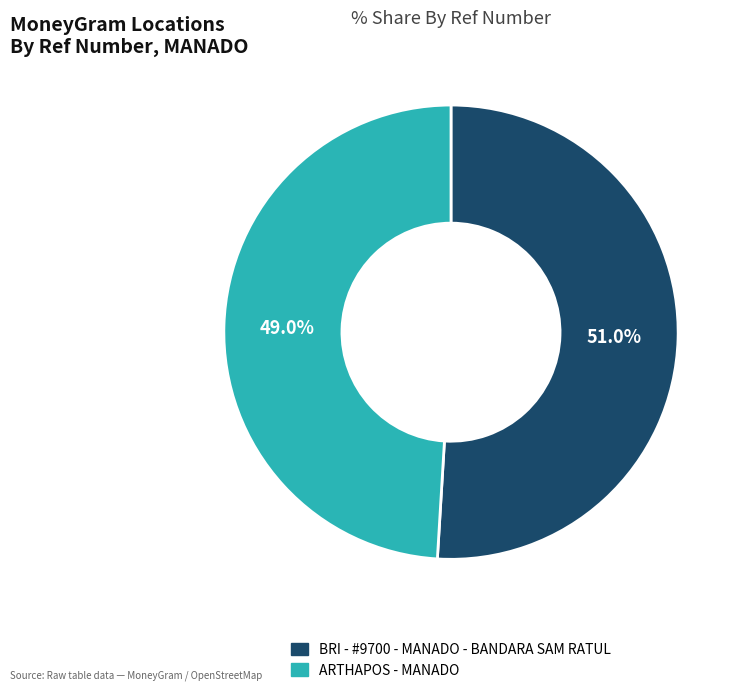

To the nearest percent, what is the combined percentage of ARTHAPOS - MANADO and BRI - #9700 - MANADO - BANDARA SAM RATUL?

100%